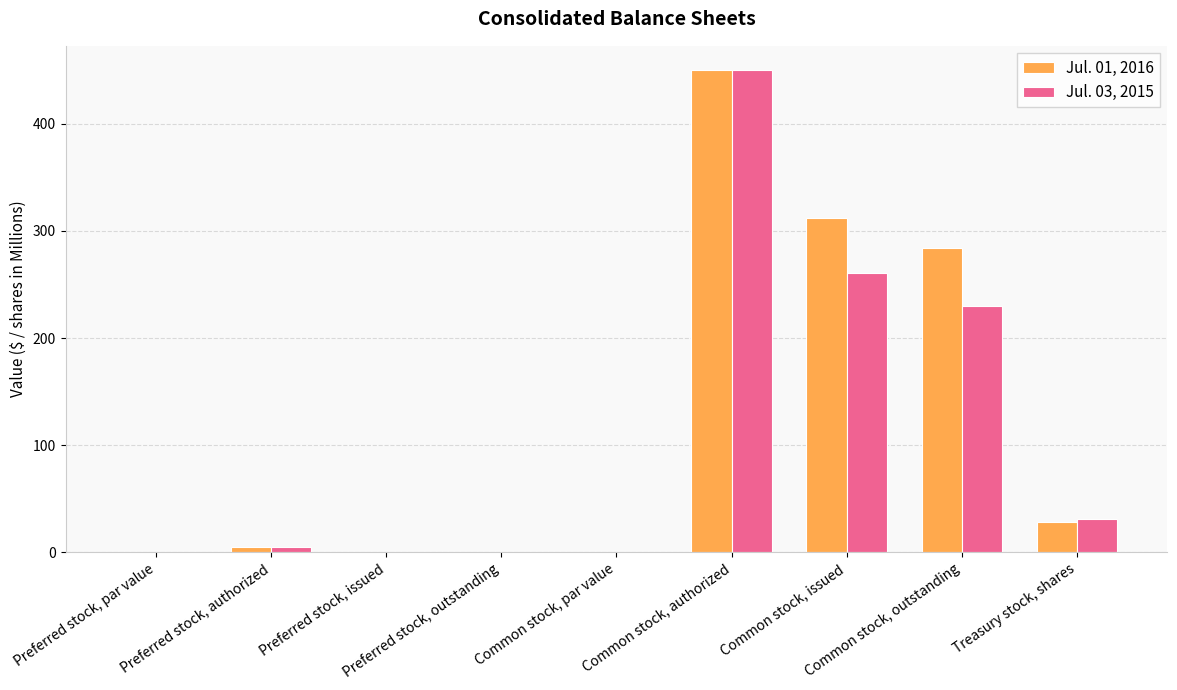

How many categories are shown in the chart?

9